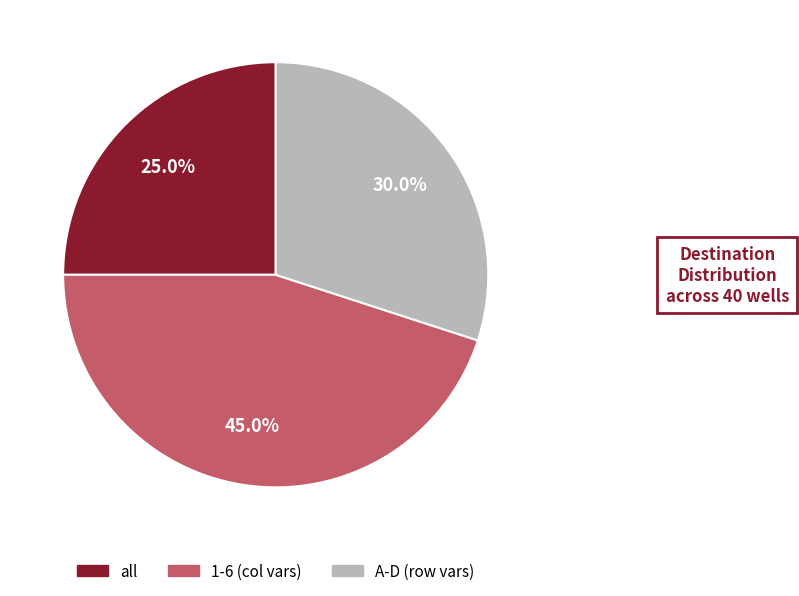

Is there any slice that represents more than half of the pie?

No